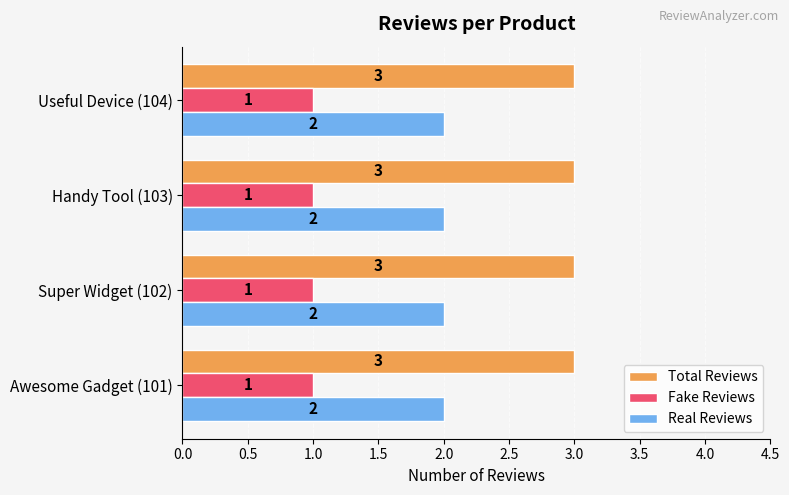

What is the total value across all series at Awesome Gadget (101)?

6